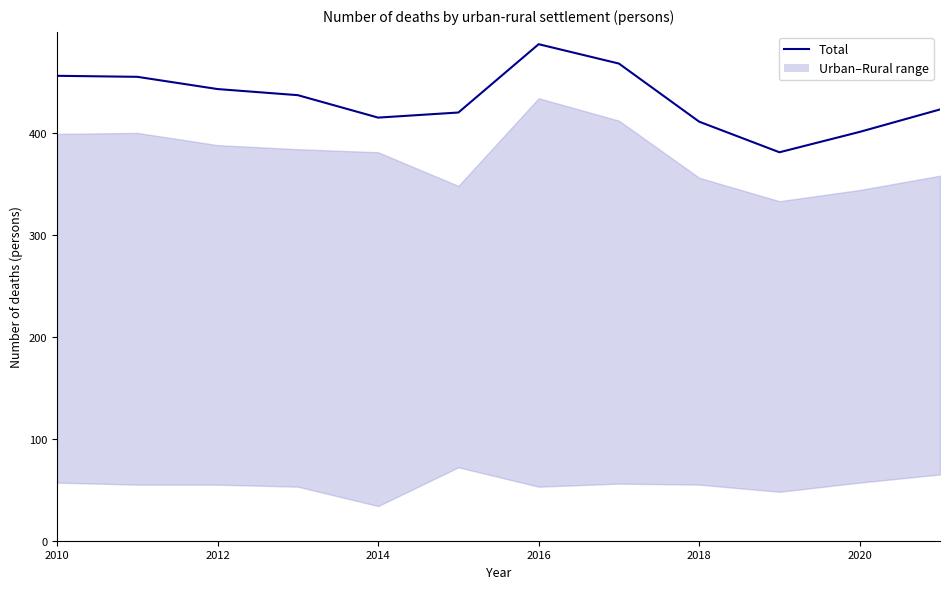

What is the average value of the Total series?

433